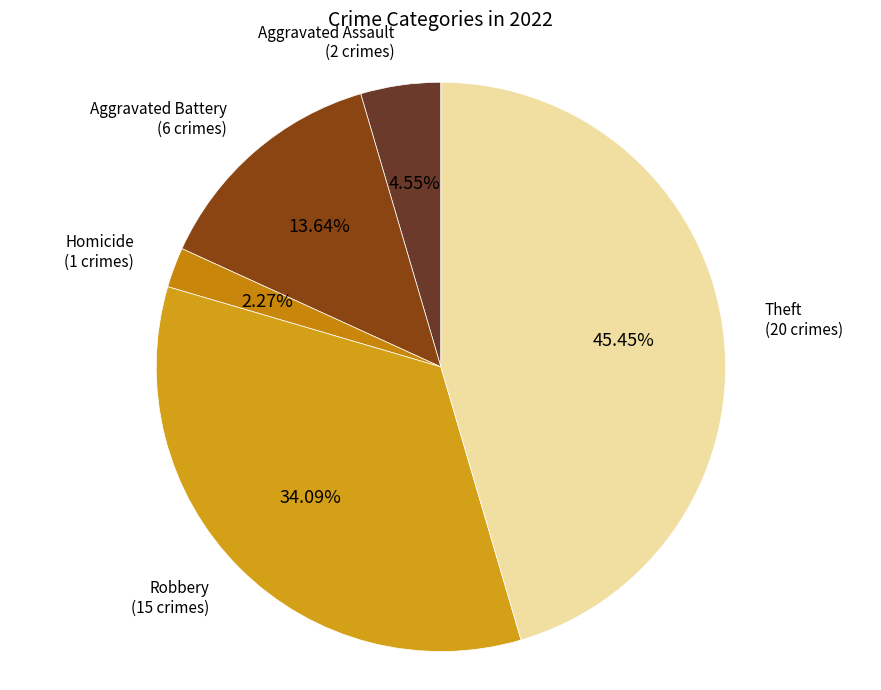

How many segments does this pie chart have?

5